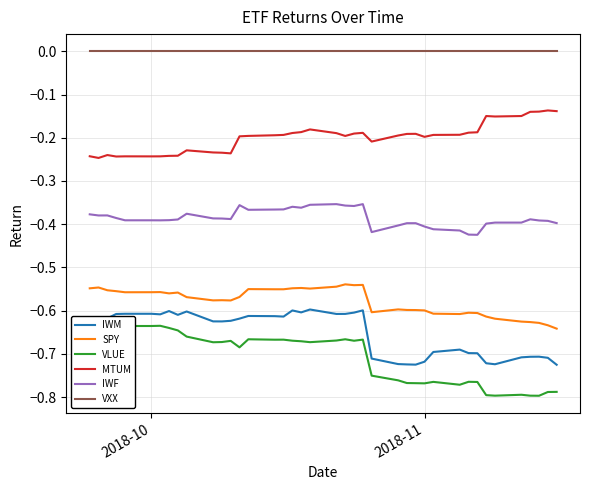

True or false: IWM and MTUM intersect in this chart.

False